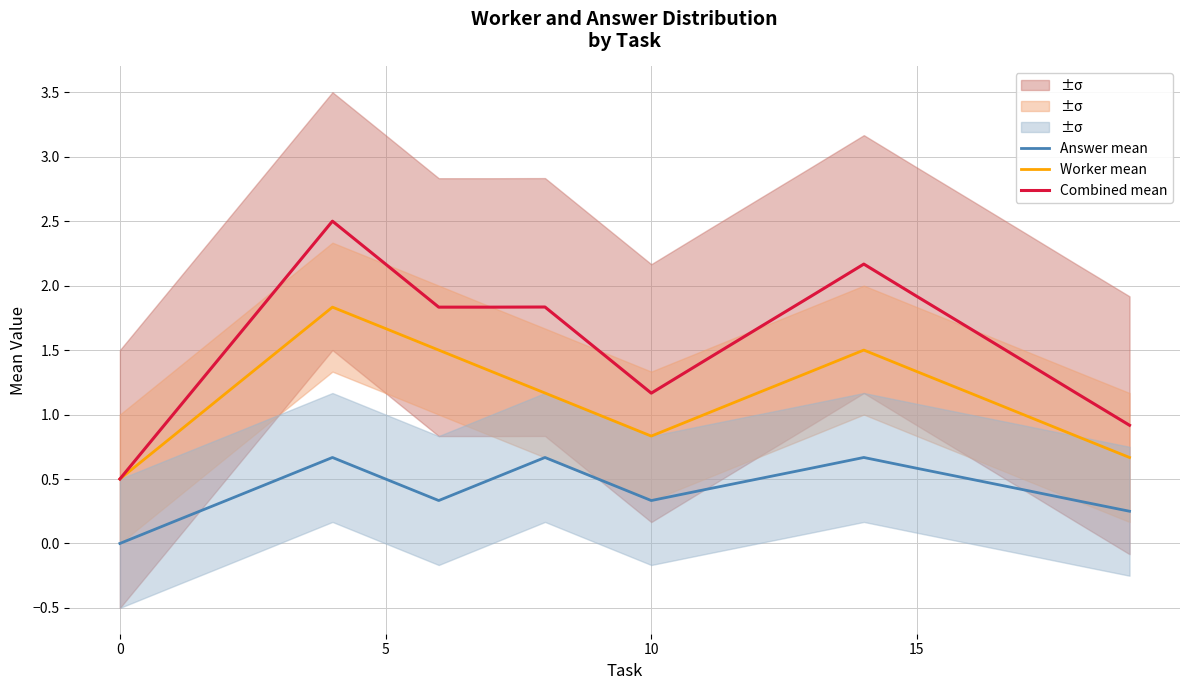

Is it true that Answer mean equals 0.5 at 16?

True